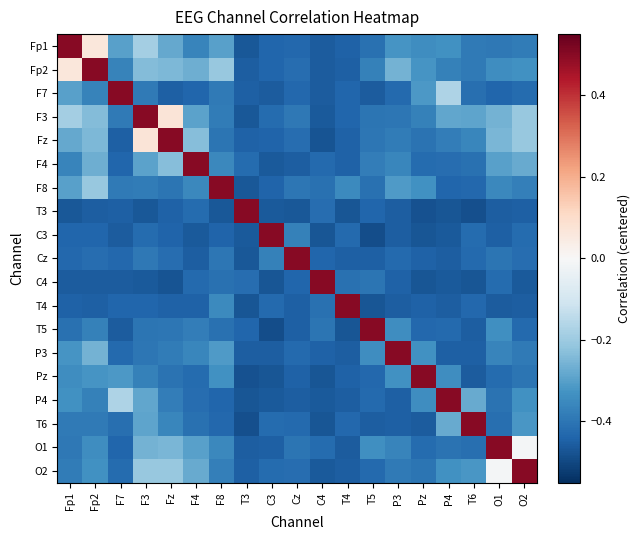

Reading right to left, transcribe all the data shown in this chart.

Fp1: O2=-0.4	O1=-0.4	T6=-0.4	P4=-0.3	Pz=-0.3	P3=-0.3	T5=-0.4	T4=-0.4	C4=-0.5	Cz=-0.4	C3=-0.4	T3=-0.5	F8=-0.3	F4=-0.4	Fz=-0.3	F3=-0.2	F7=-0.3	Fp2=0.1	Fp1=0.5
Fp2: O2=-0.3	O1=-0.3	T6=-0.4	P4=-0.4	Pz=-0.3	P3=-0.3	T5=-0.4	T4=-0.5	C4=-0.5	Cz=-0.4	C3=-0.4	T3=-0.5	F8=-0.2	F4=-0.3	Fz=-0.2	F3=-0.2	F7=-0.4	Fp2=0.5	Fp1=0.1
F7: O2=-0.4	O1=-0.4	T6=-0.4	P4=-0.2	Pz=-0.3	P3=-0.4	T5=-0.5	T4=-0.4	C4=-0.5	Cz=-0.4	C3=-0.5	T3=-0.5	F8=-0.4	F4=-0.4	Fz=-0.5	F3=-0.4	F7=0.5	Fp2=-0.4	Fp1=-0.3
F3: O2=-0.2	O1=-0.3	T6=-0.3	P4=-0.3	Pz=-0.4	P3=-0.4	T5=-0.4	T4=-0.4	C4=-0.5	Cz=-0.4	C3=-0.4	T3=-0.5	F8=-0.4	F4=-0.3	Fz=0.1	F3=0.5	F7=-0.4	Fp2=-0.2	Fp1=-0.2
Fz: O2=-0.2	O1=-0.3	T6=-0.4	P4=-0.4	Pz=-0.4	P3=-0.4	T5=-0.4	T4=-0.4	C4=-0.5	Cz=-0.4	C3=-0.4	T3=-0.4	F8=-0.4	F4=-0.2	Fz=0.5	F3=0.1	F7=-0.5	Fp2=-0.2	Fp1=-0.3
F4: O2=-0.3	O1=-0.3	T6=-0.4	P4=-0.4	Pz=-0.4	P3=-0.4	T5=-0.4	T4=-0.4	C4=-0.4	Cz=-0.5	C3=-0.5	T3=-0.4	F8=-0.4	F4=0.5	Fz=-0.2	F3=-0.3	F7=-0.4	Fp2=-0.3	Fp1=-0.4
F8: O2=-0.4	O1=-0.4	T6=-0.4	P4=-0.4	Pz=-0.3	P3=-0.3	T5=-0.4	T4=-0.4	C4=-0.4	Cz=-0.4	C3=-0.4	T3=-0.5	F8=0.5	F4=-0.4	Fz=-0.4	F3=-0.4	F7=-0.4	Fp2=-0.2	Fp1=-0.3
T3: O2=-0.4	O1=-0.5	T6=-0.5	P4=-0.5	Pz=-0.5	P3=-0.5	T5=-0.4	T4=-0.5	C4=-0.4	Cz=-0.5	C3=-0.5	T3=0.5	F8=-0.5	F4=-0.4	Fz=-0.4	F3=-0.5	F7=-0.5	Fp2=-0.5	Fp1=-0.5
C3: O2=-0.4	O1=-0.4	T6=-0.4	P4=-0.5	Pz=-0.5	P3=-0.5	T5=-0.5	T4=-0.4	C4=-0.5	Cz=-0.4	C3=0.5	T3=-0.5	F8=-0.4	F4=-0.5	Fz=-0.4	F3=-0.4	F7=-0.5	Fp2=-0.4	Fp1=-0.4
Cz: O2=-0.4	O1=-0.4	T6=-0.4	P4=-0.5	Pz=-0.4	P3=-0.4	T5=-0.4	T4=-0.5	C4=-0.4	Cz=0.5	C3=-0.4	T3=-0.5	F8=-0.4	F4=-0.5	Fz=-0.4	F3=-0.4	F7=-0.4	Fp2=-0.4	Fp1=-0.4
C4: O2=-0.5	O1=-0.4	T6=-0.5	P4=-0.5	Pz=-0.5	P3=-0.4	T5=-0.4	T4=-0.4	C4=0.5	Cz=-0.4	C3=-0.5	T3=-0.4	F8=-0.4	F4=-0.4	Fz=-0.5	F3=-0.5	F7=-0.5	Fp2=-0.5	Fp1=-0.5
T4: O2=-0.5	O1=-0.5	T6=-0.4	P4=-0.5	Pz=-0.4	P3=-0.5	T5=-0.5	T4=0.5	C4=-0.4	Cz=-0.5	C3=-0.4	T3=-0.5	F8=-0.4	F4=-0.4	Fz=-0.4	F3=-0.4	F7=-0.4	Fp2=-0.5	Fp1=-0.4
T5: O2=-0.4	O1=-0.3	T6=-0.5	P4=-0.4	Pz=-0.4	P3=-0.3	T5=0.5	T4=-0.5	C4=-0.4	Cz=-0.4	C3=-0.5	T3=-0.4	F8=-0.4	F4=-0.4	Fz=-0.4	F3=-0.4	F7=-0.5	Fp2=-0.4	Fp1=-0.4
P3: O2=-0.4	O1=-0.4	T6=-0.5	P4=-0.5	Pz=-0.3	P3=0.5	T5=-0.3	T4=-0.5	C4=-0.4	Cz=-0.4	C3=-0.5	T3=-0.5	F8=-0.3	F4=-0.4	Fz=-0.4	F3=-0.4	F7=-0.4	Fp2=-0.3	Fp1=-0.3
Pz: O2=-0.4	O1=-0.4	T6=-0.5	P4=-0.3	Pz=0.5	P3=-0.3	T5=-0.4	T4=-0.4	C4=-0.5	Cz=-0.4	C3=-0.5	T3=-0.5	F8=-0.3	F4=-0.4	Fz=-0.4	F3=-0.4	F7=-0.3	Fp2=-0.3	Fp1=-0.3
P4: O2=-0.3	O1=-0.4	T6=-0.3	P4=0.5	Pz=-0.3	P3=-0.5	T5=-0.4	T4=-0.5	C4=-0.5	Cz=-0.5	C3=-0.5	T3=-0.5	F8=-0.4	F4=-0.4	Fz=-0.4	F3=-0.3	F7=-0.2	Fp2=-0.4	Fp1=-0.3
T6: O2=-0.3	O1=-0.4	T6=0.5	P4=-0.3	Pz=-0.5	P3=-0.5	T5=-0.5	T4=-0.4	C4=-0.5	Cz=-0.4	C3=-0.4	T3=-0.5	F8=-0.4	F4=-0.4	Fz=-0.4	F3=-0.3	F7=-0.4	Fp2=-0.4	Fp1=-0.4
O1: O2=-0.0	O1=0.5	T6=-0.4	P4=-0.4	Pz=-0.4	P3=-0.4	T5=-0.3	T4=-0.5	C4=-0.4	Cz=-0.4	C3=-0.4	T3=-0.5	F8=-0.4	F4=-0.3	Fz=-0.3	F3=-0.3	F7=-0.4	Fp2=-0.3	Fp1=-0.4
O2: O2=0.5	O1=-0.0	T6=-0.3	P4=-0.3	Pz=-0.4	P3=-0.4	T5=-0.4	T4=-0.5	C4=-0.5	Cz=-0.4	C3=-0.4	T3=-0.4	F8=-0.4	F4=-0.3	Fz=-0.2	F3=-0.2	F7=-0.4	Fp2=-0.3	Fp1=-0.4